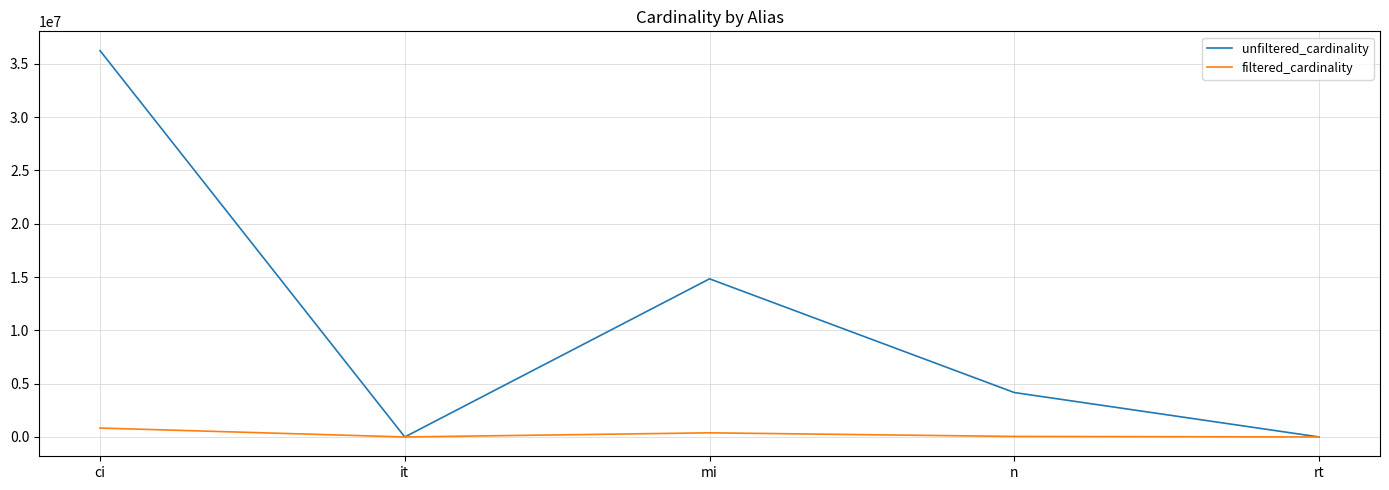

Between n and rt, which series saw the biggest shift?

unfiltered_cardinality